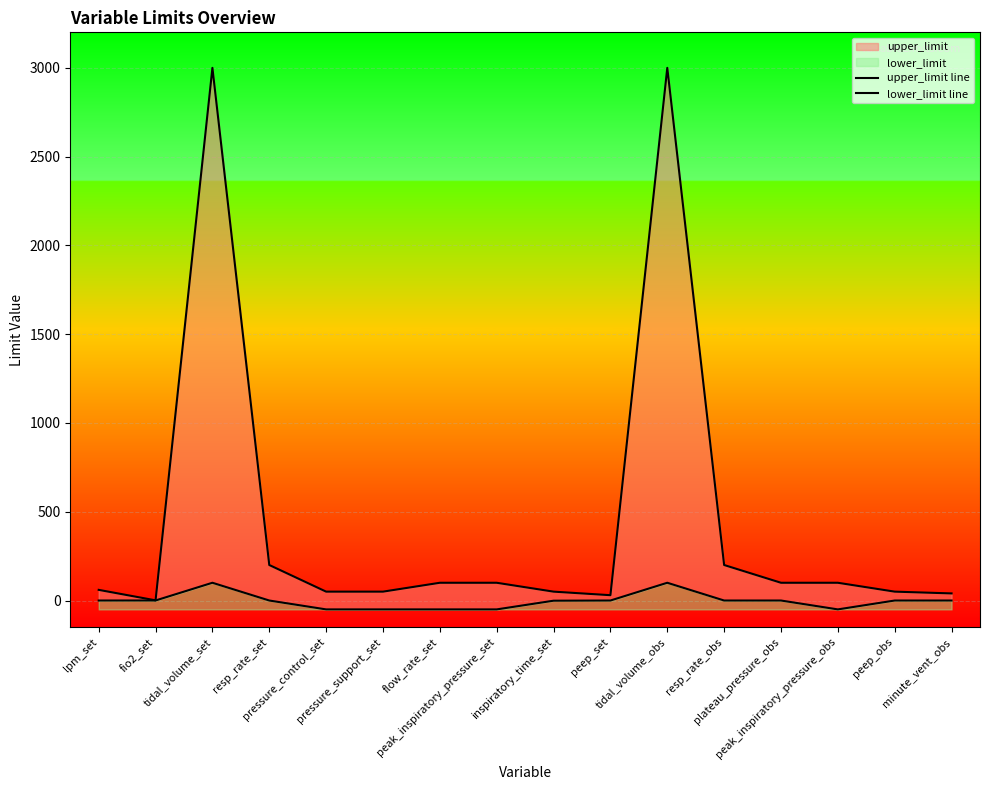

Count the number of data series in this chart.

2